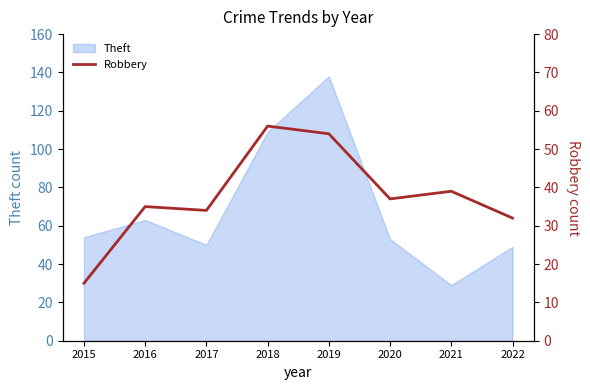

List the labels in order of value, smallest first.

2015, 2022, 2017, 2016, 2020, 2021, 2019, 2018